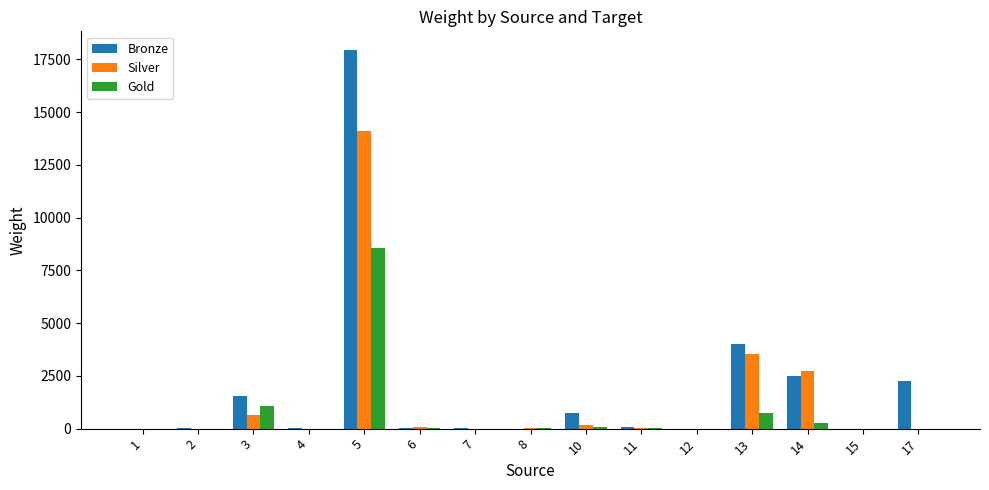

Where is Bronze nearest to the value 8967?

13